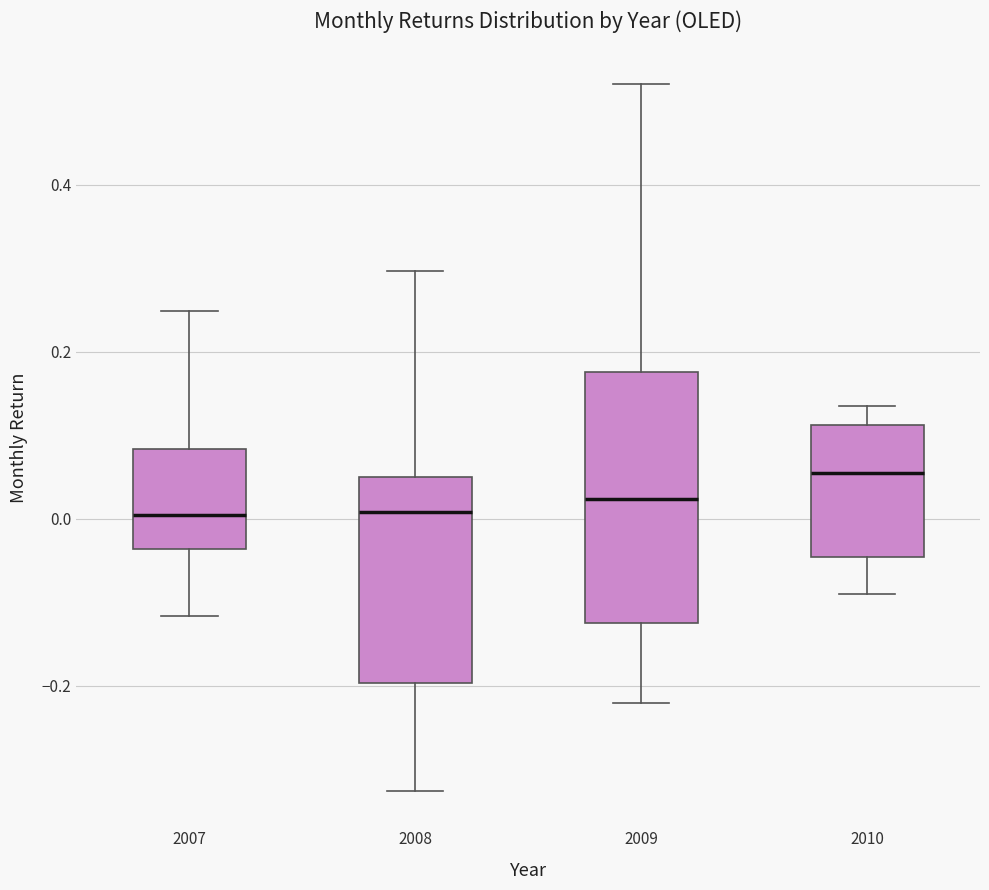

Reading left to right, read every box against the y-axis: the position of its median line, the range the box covers, and the ends of its whiskers. The values are not printed on the chart, so give them approximately, as read against the axis.

2007: median 0.00, box -0.04 to 0.08, whiskers -0.12 to 0.24
2008: median 0.00, box -0.20 to 0.06, whiskers -0.32 to 0.30
2009: median 0.02, box -0.12 to 0.18, whiskers -0.22 to 0.52
2010: median 0.06, box -0.04 to 0.12, whiskers -0.08 to 0.14